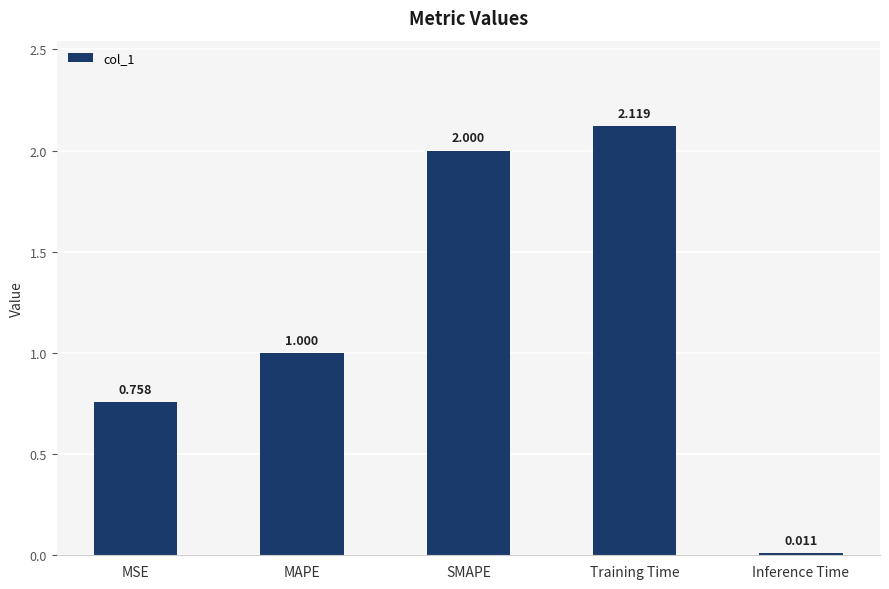

What is the label of the 5th bar from the right?

MSE